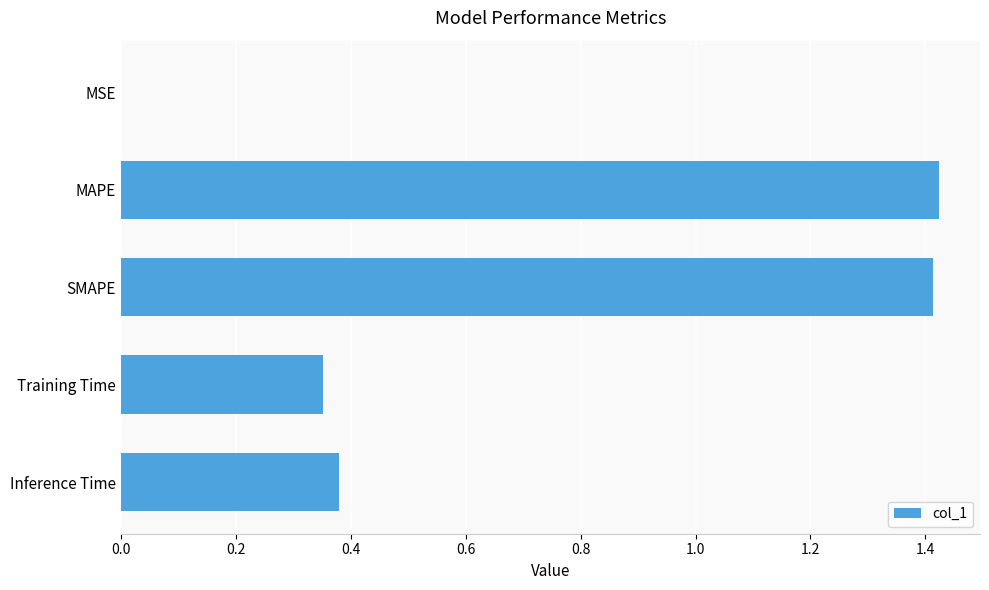

How many series are shown in this chart?

1